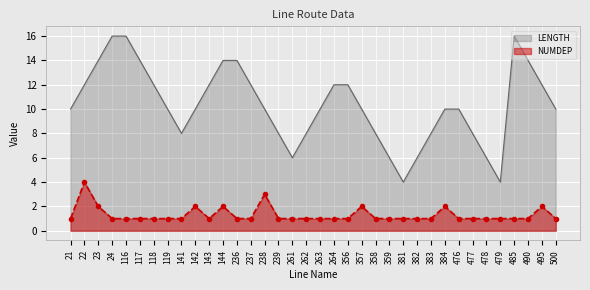

Which category has the lowest value in the LENGTH series?

381